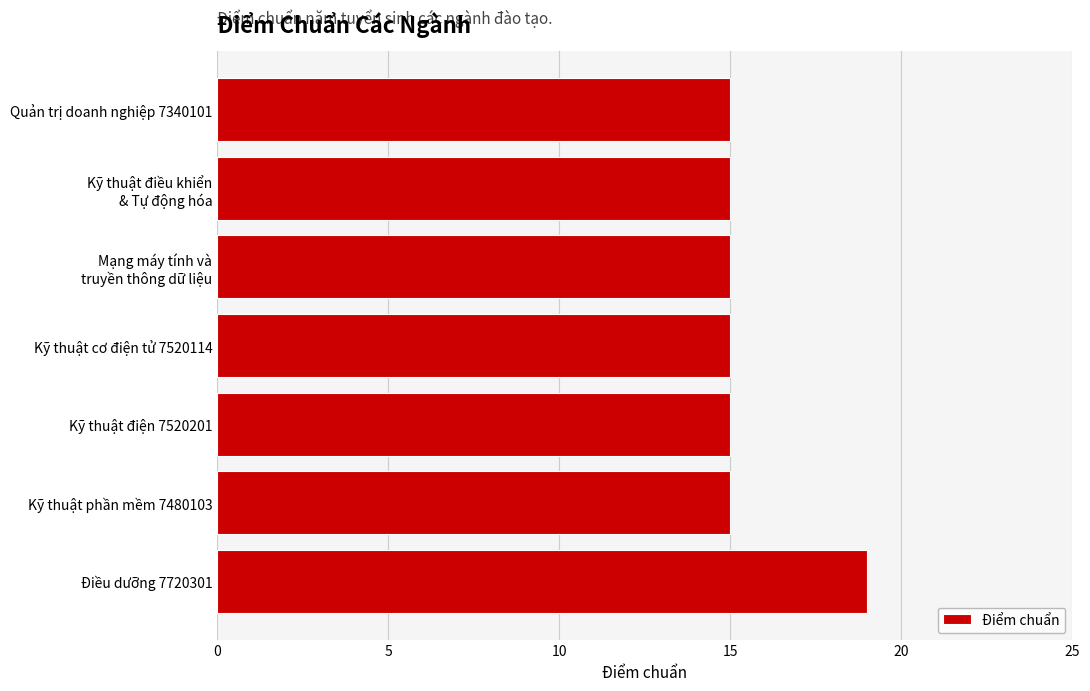

What is the smallest value displayed?

15